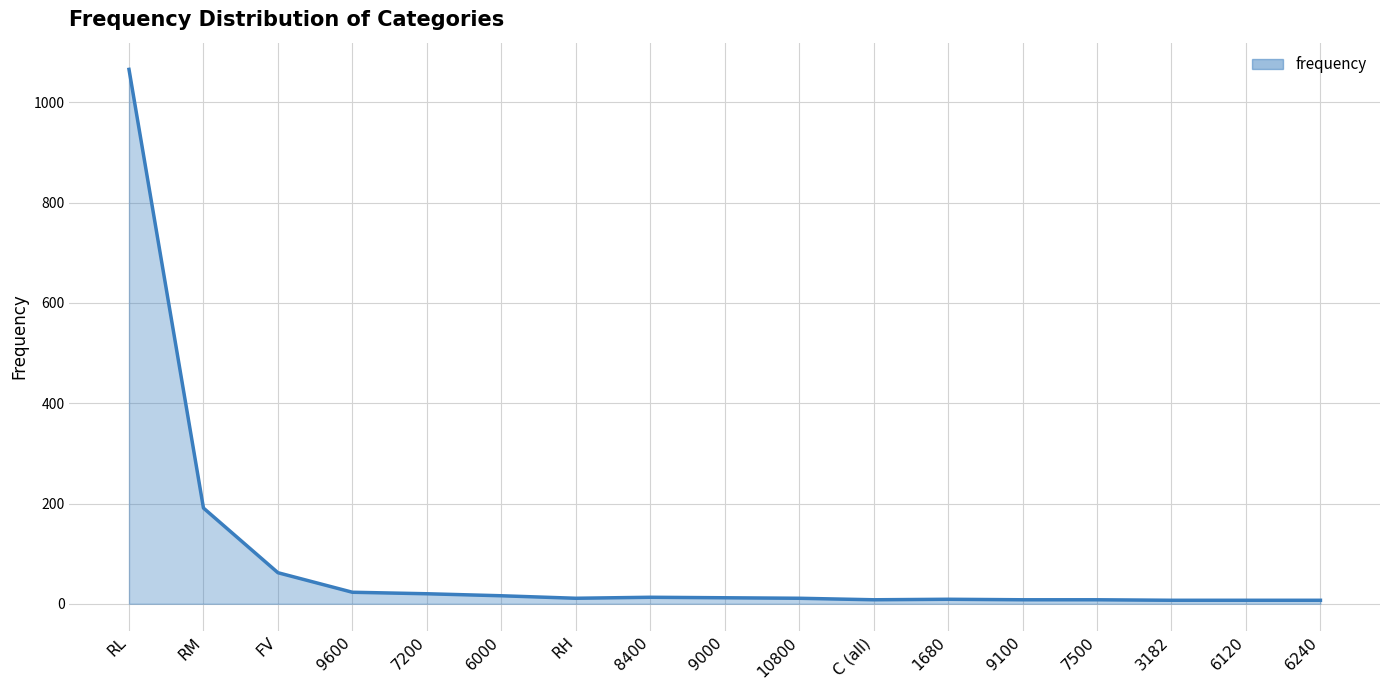

The chart shows a value of 328 at RM. True or false?

False